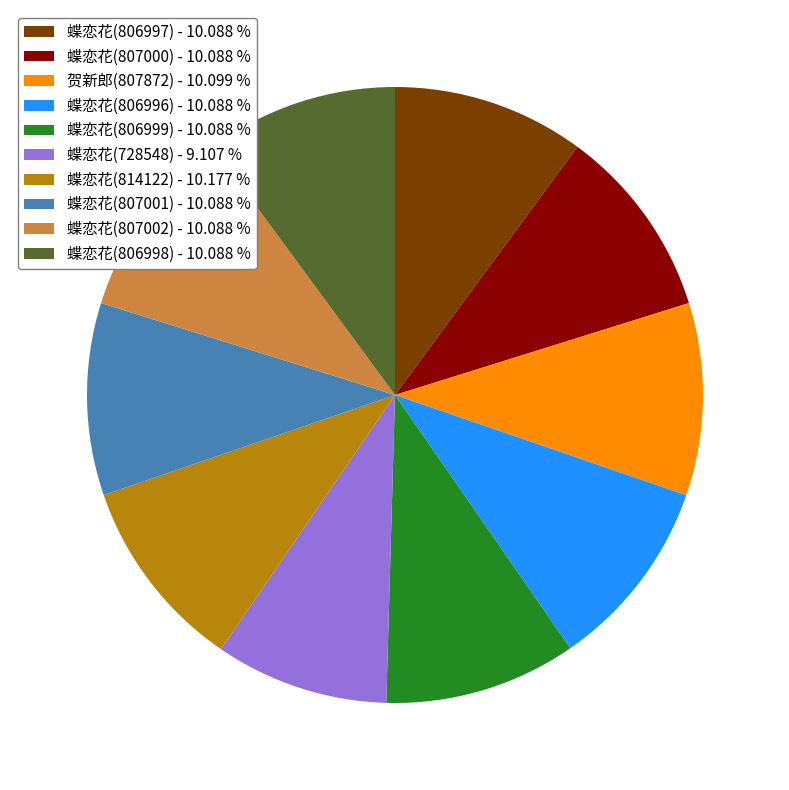

Count the number of slices in the pie.

10